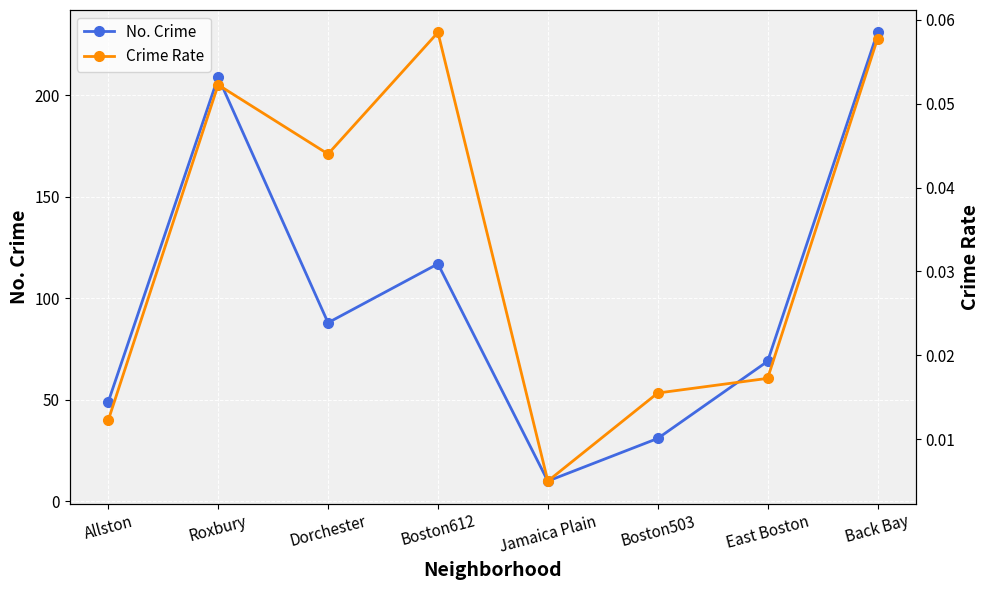

What is the label of the 8th point from the left?

Back Bay